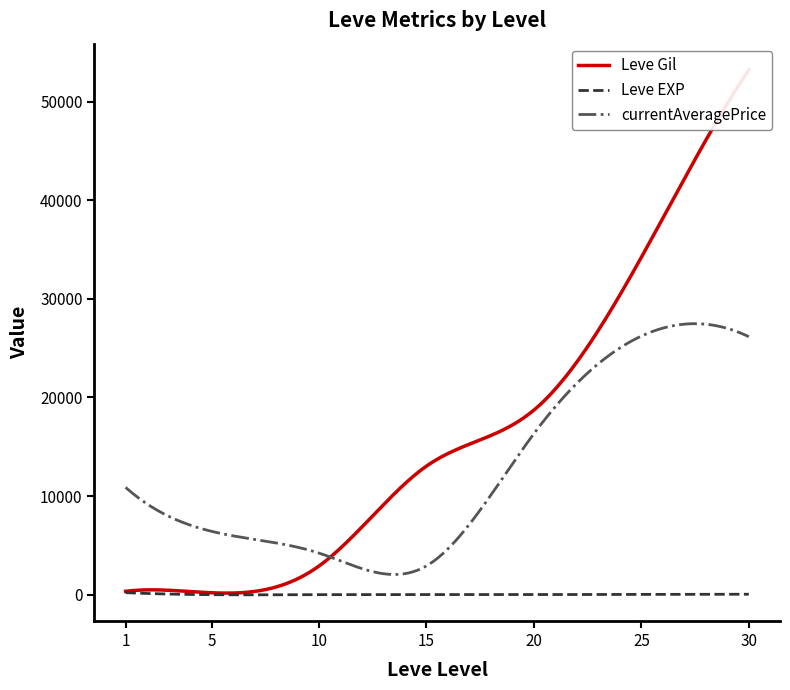

True or false: Leve Gil and currentAveragePrice cross at least once.

True